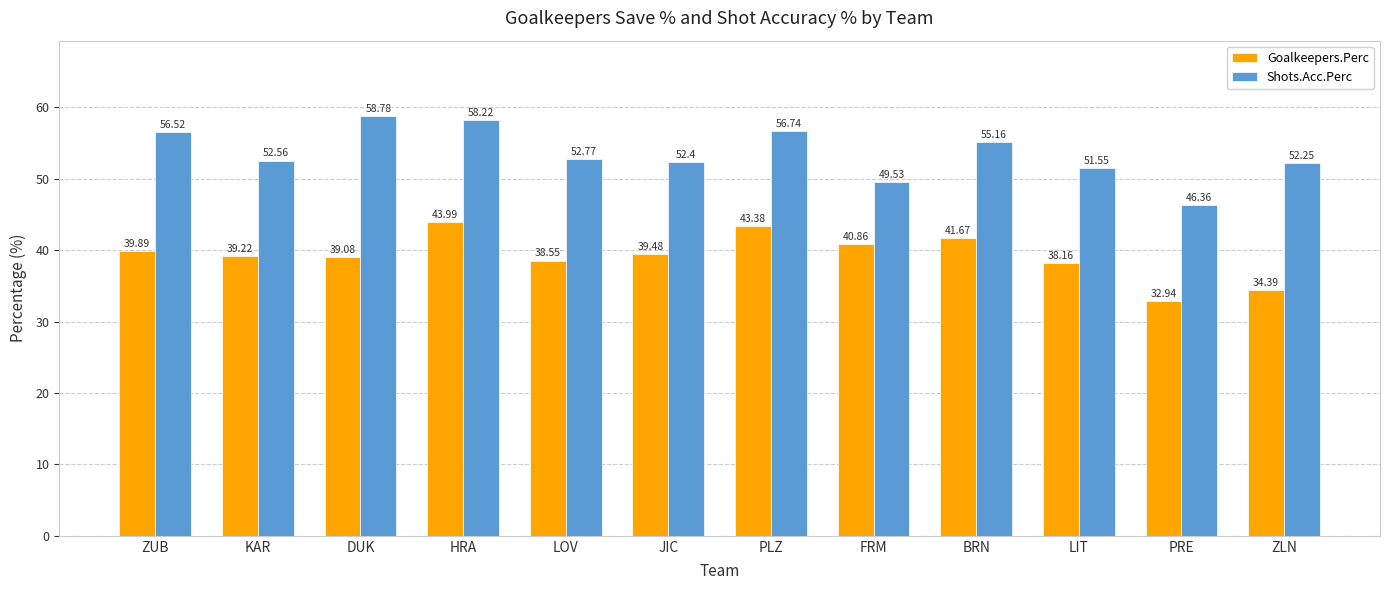

At which label does Goalkeepers.Perc reach its minimum?

PRE